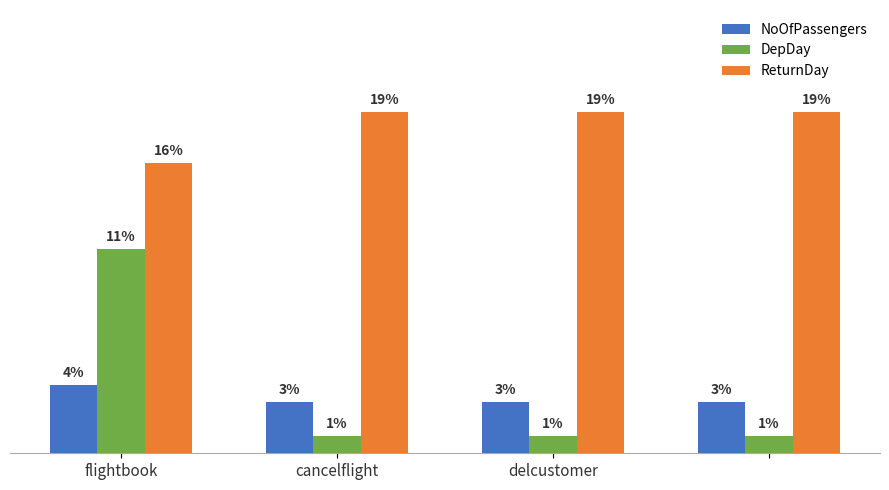

List the series in order of their peak value, lowest first.

NoOfPassengers, DepDay, ReturnDay